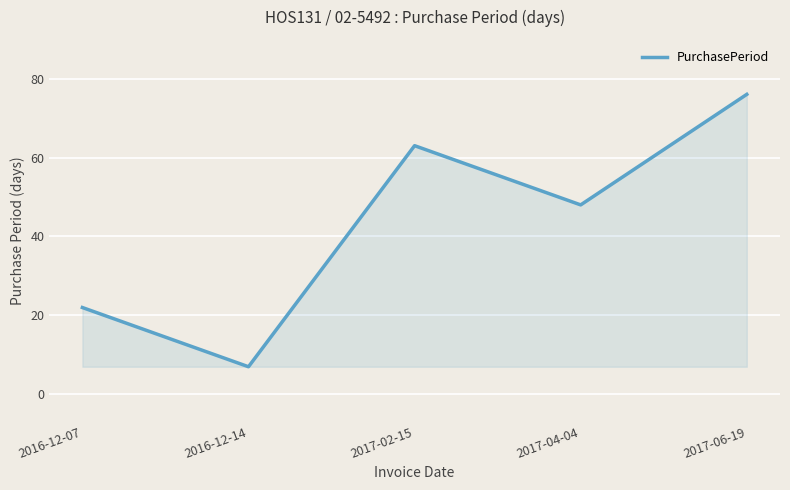

Does the chart display data point markers on the line(s)?

No